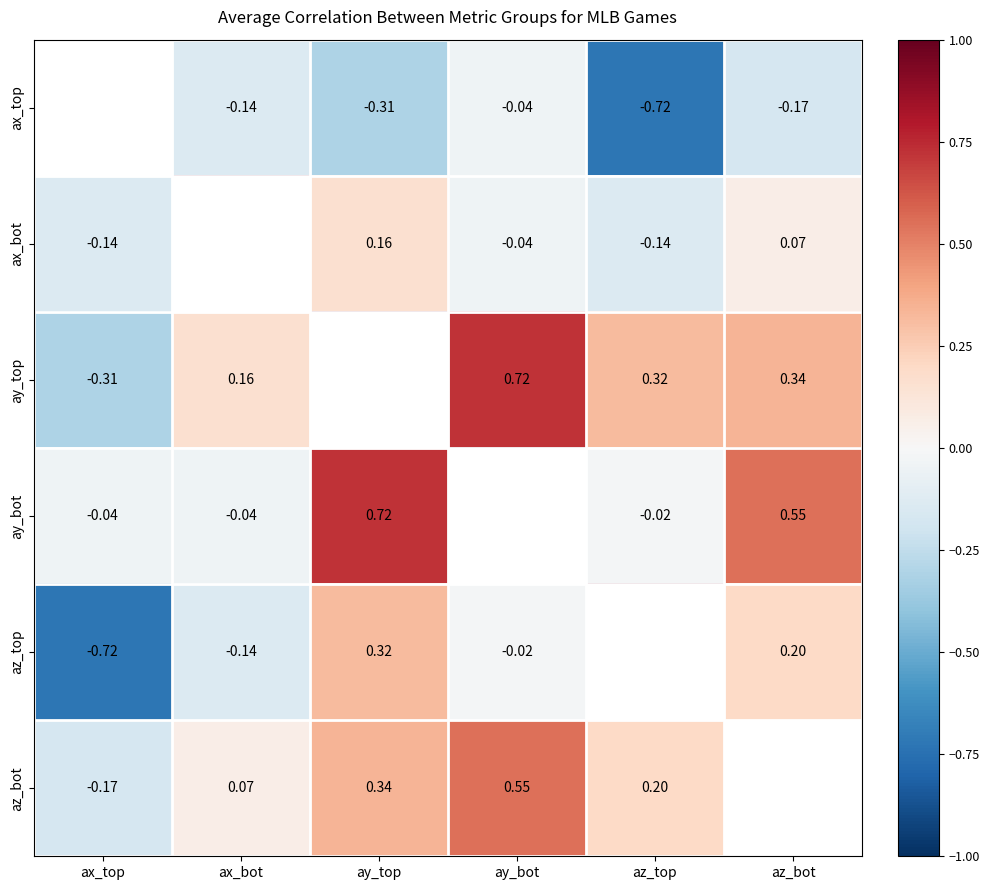

Is the value of ay_bot at ay_top greater than the value of az_bot at ay_bot?

Yes